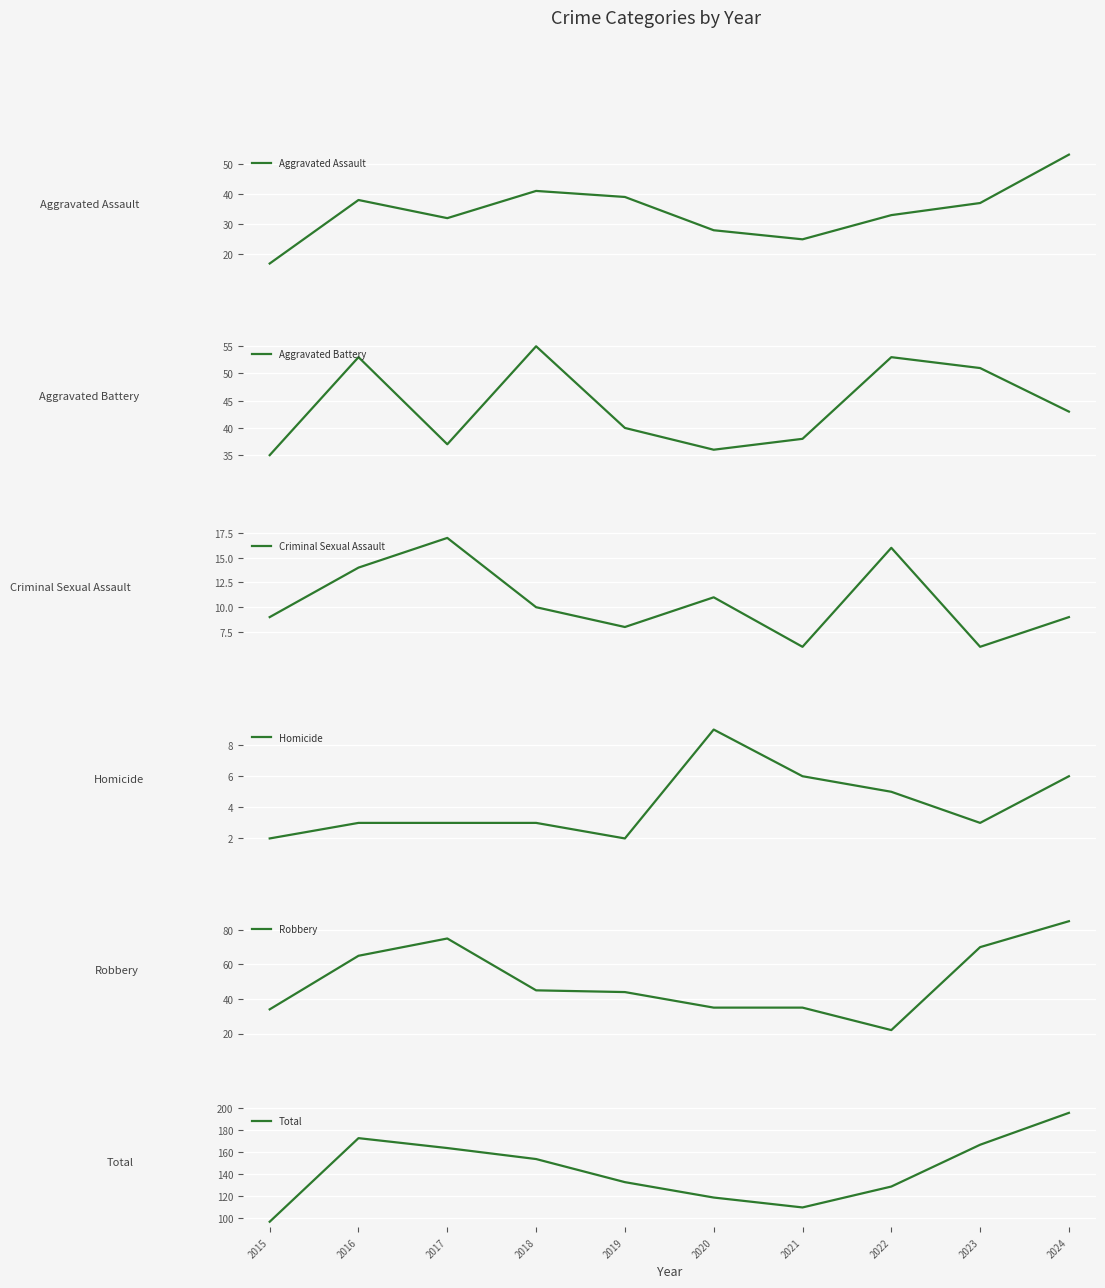

True or false: Total has a value of 196 at 2024.

True